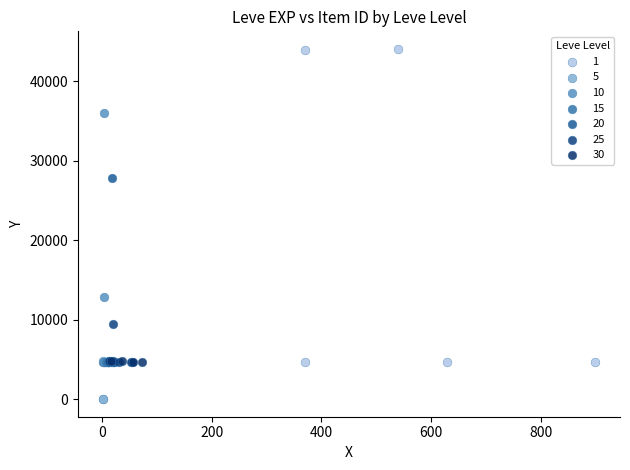

Which series reaches the maximum Y coordinate?

1